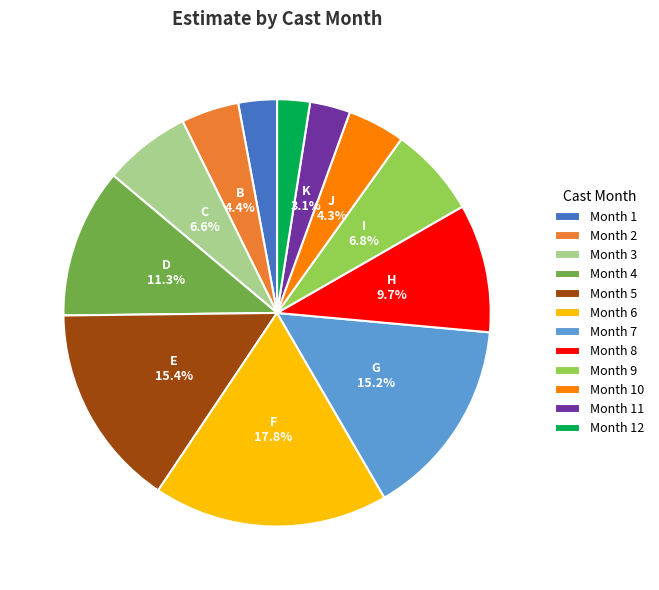

Is there a majority slice in this chart?

No